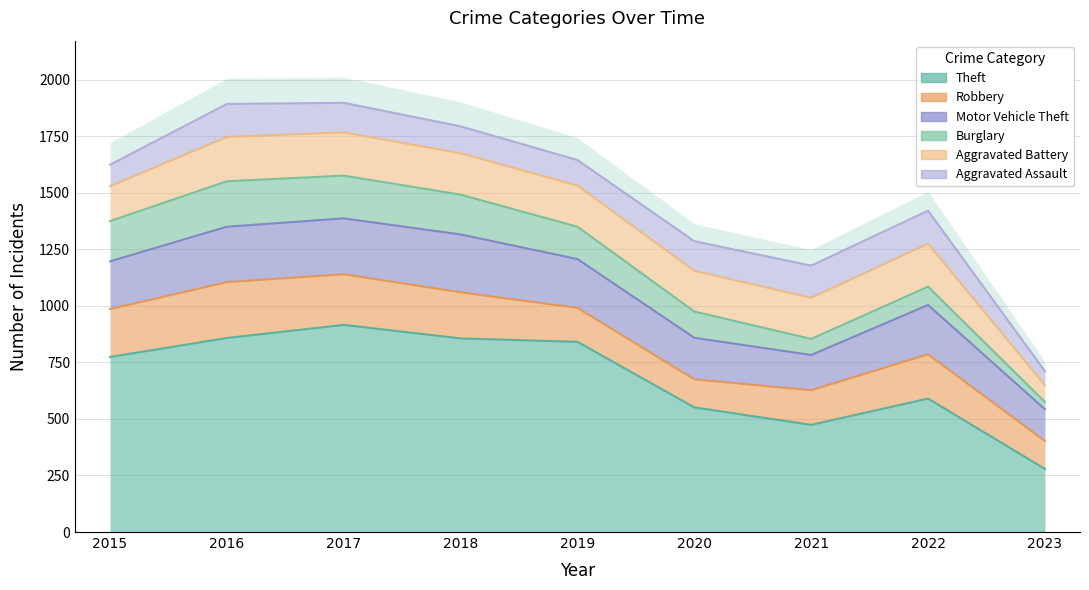

At which label does Burglary reach its minimum?

2023